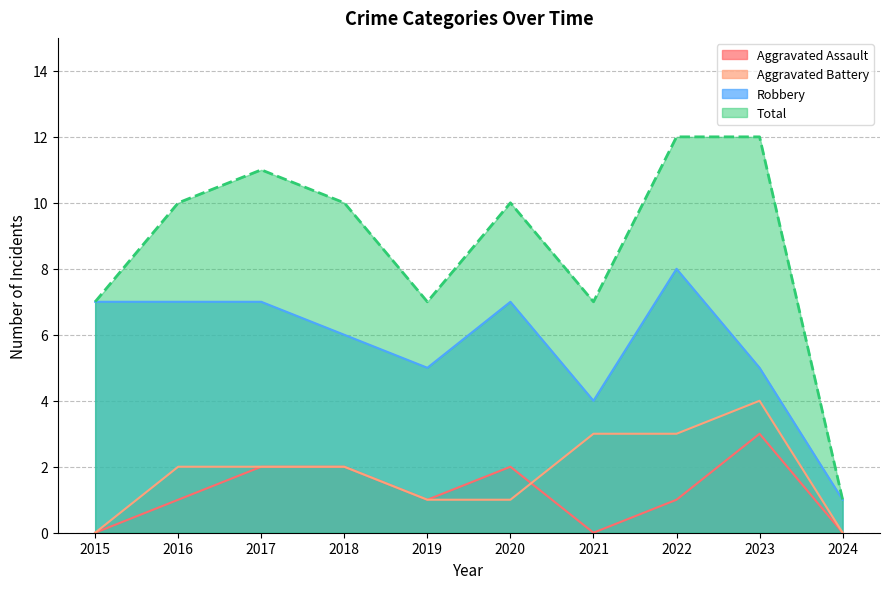

True or false: Total has a value of 1 at 2024.

True